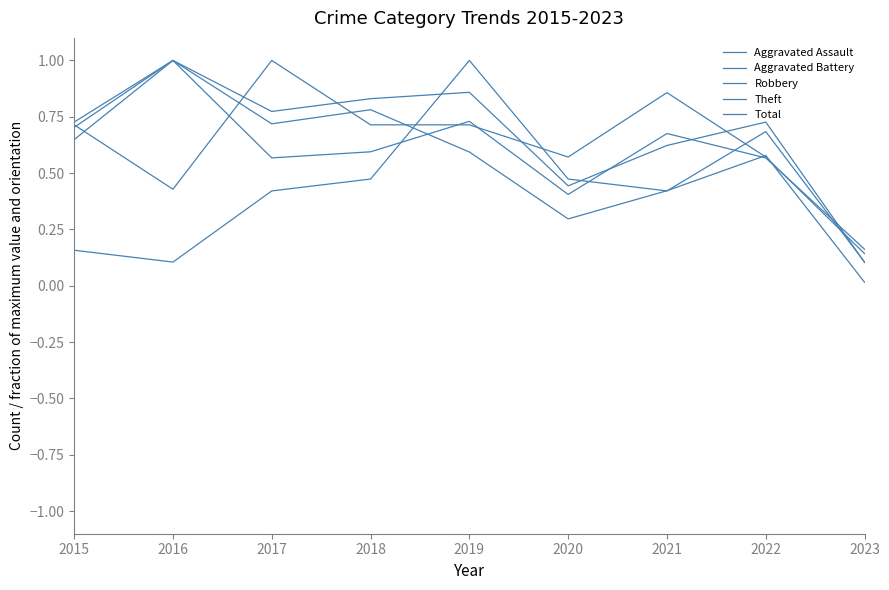

At how many categories does at least one series exceed 0?

9